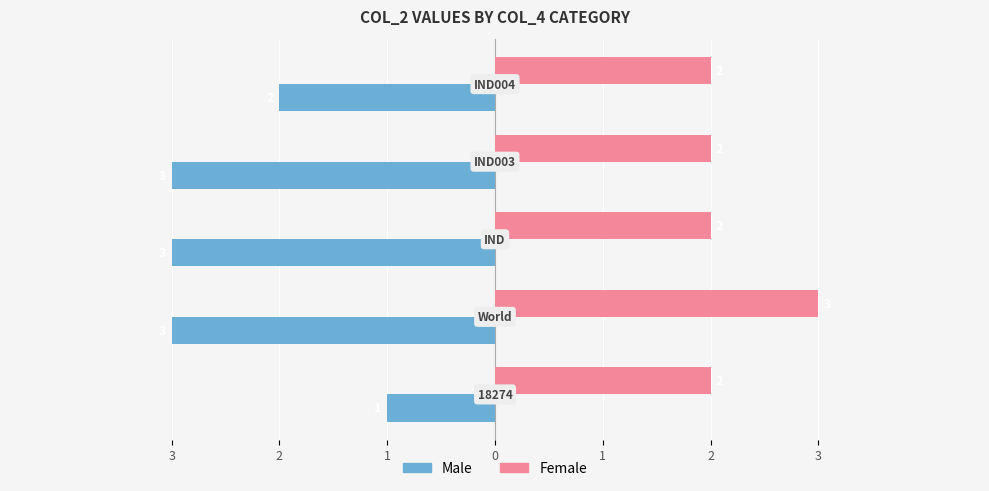

What are all the series names shown in the legend?

Male, Female